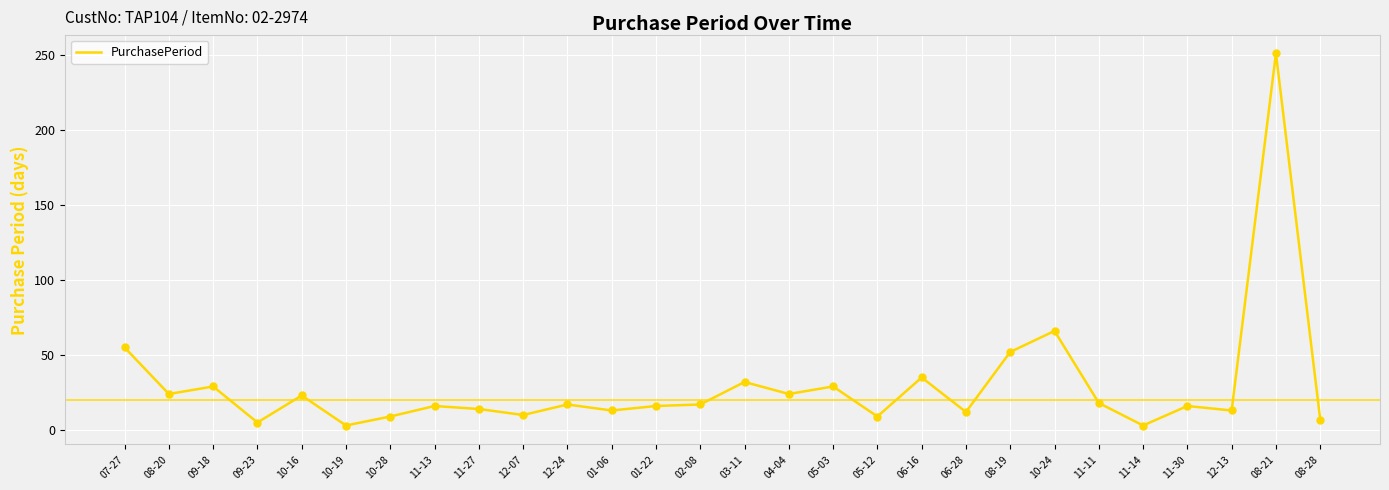

What is the change in value from 01-06 to 10-24?

+53